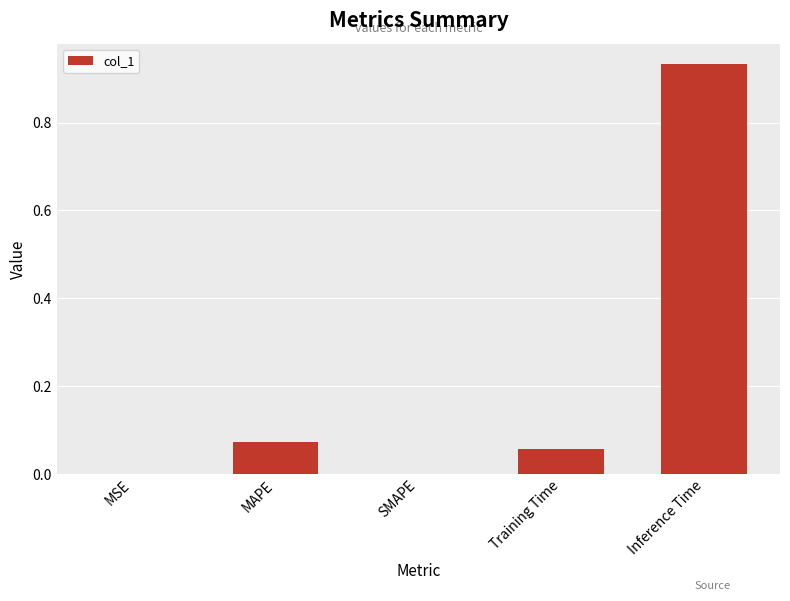

Is it true that the value at Inference Time is 0.6?

False